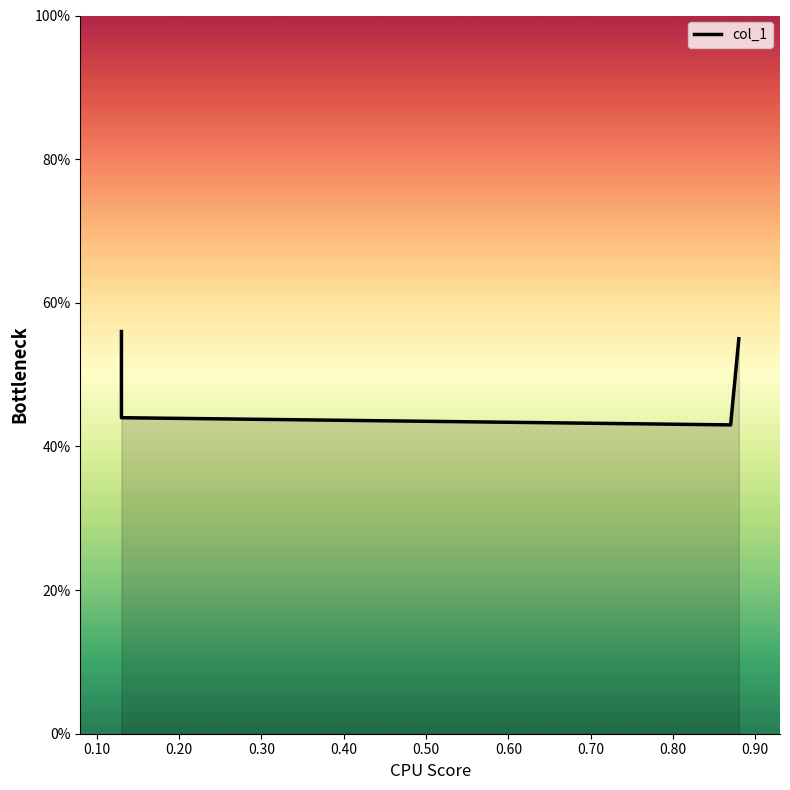

What is the value of the 4th point from the left?

0.6